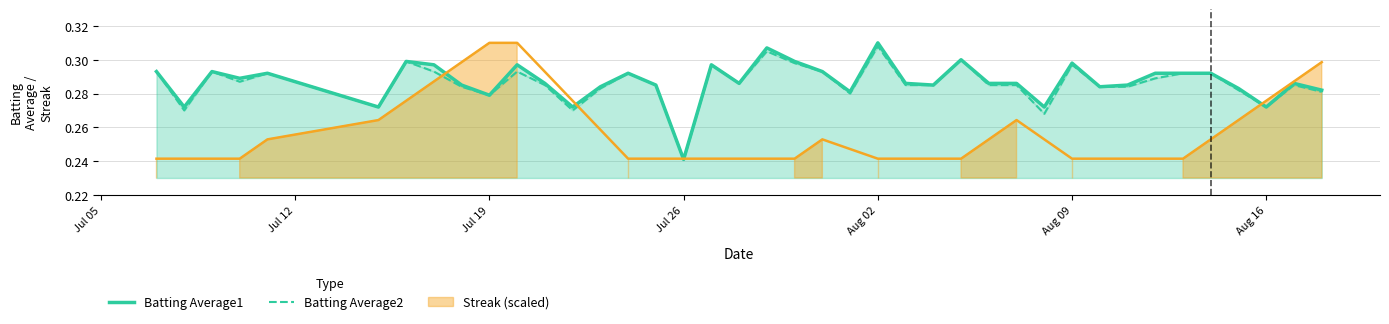

Is the value of Batting Average2 at 28 greater than the value of Batting Average1 at 24?

No